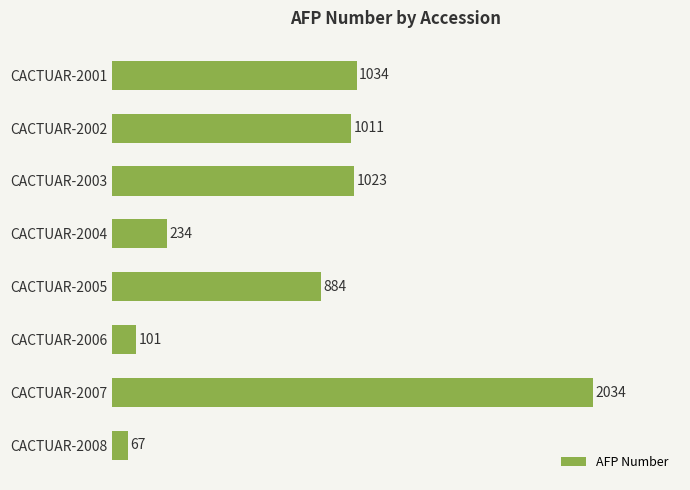

Rank the categories by value from highest to lowest.

CACTUAR-2007, CACTUAR-2001, CACTUAR-2003, CACTUAR-2002, CACTUAR-2005, CACTUAR-2004, CACTUAR-2006, CACTUAR-2008